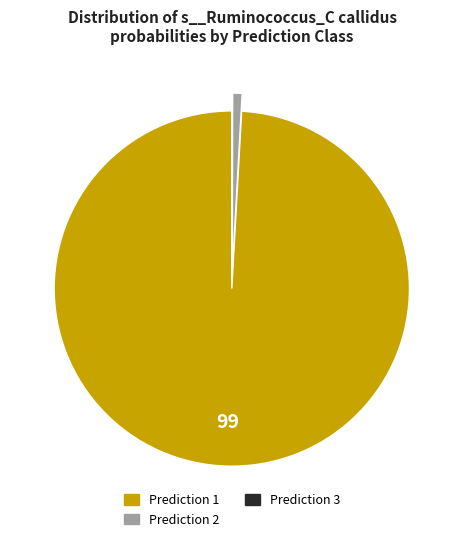

Does any single category account for the majority?

Yes